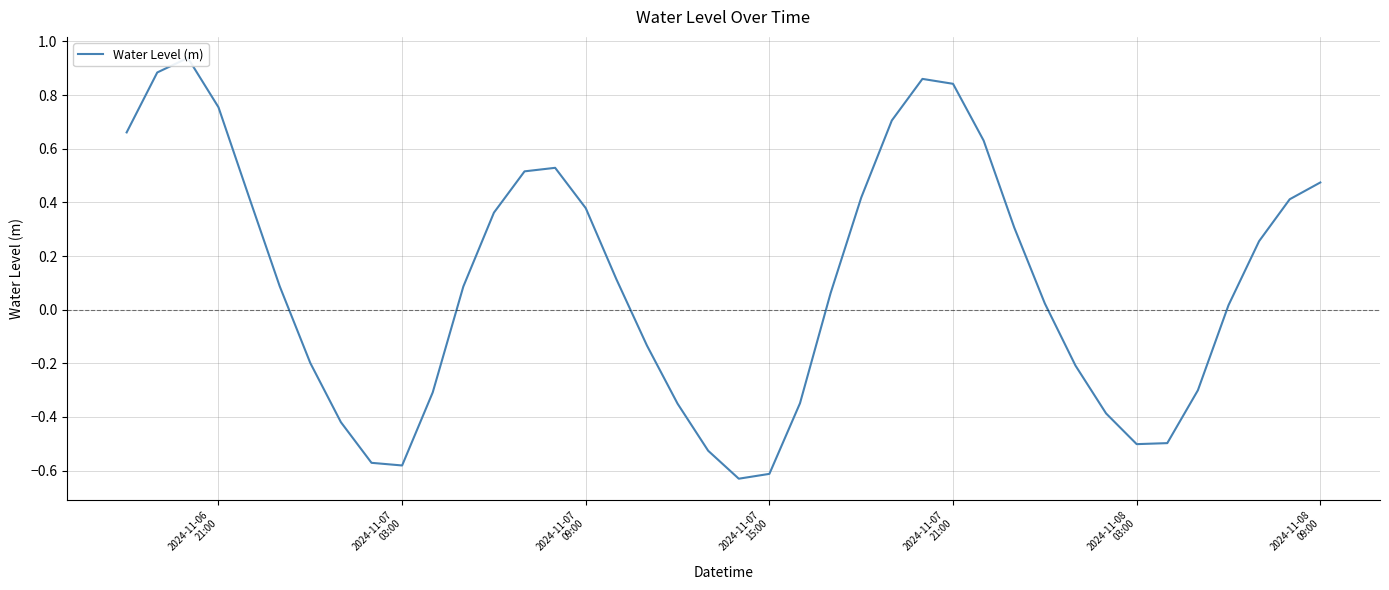

The value at 28 is 0.8. True or false?

False